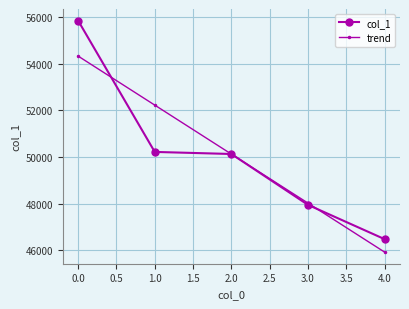

Is the value of col_1 at 3.0 greater than the value of trend at 1.0?

No